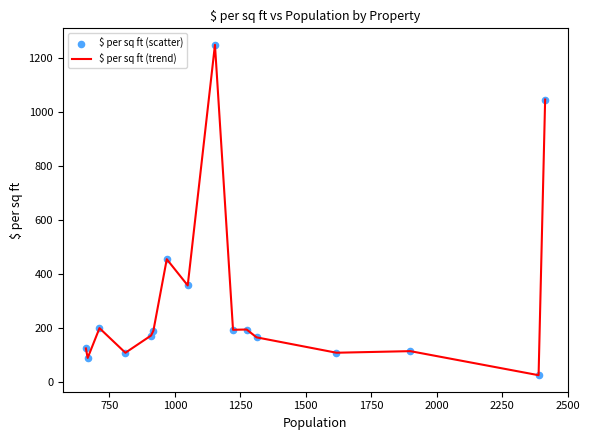

What is the difference between the maximum and minimum values?

1221.7